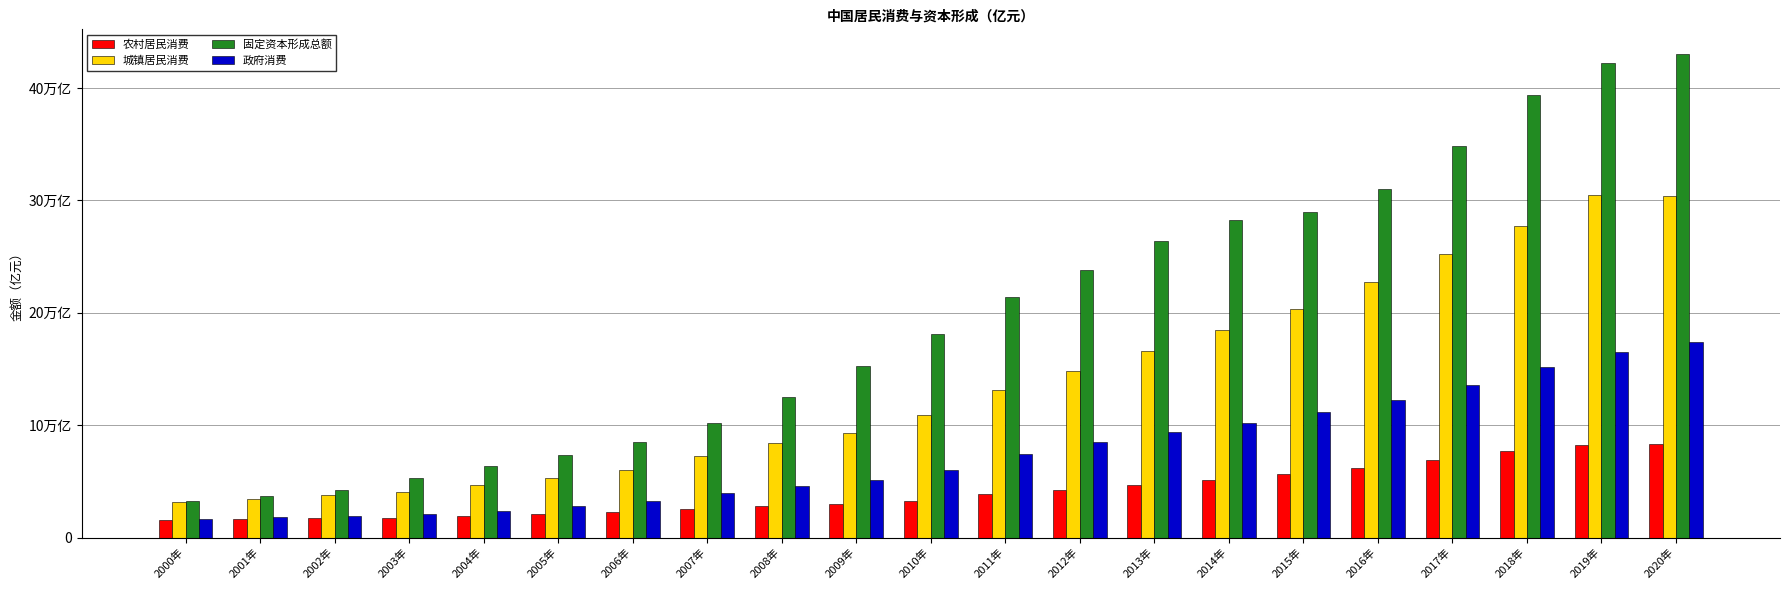

At how many categories does at least one series exceed 346819?

4